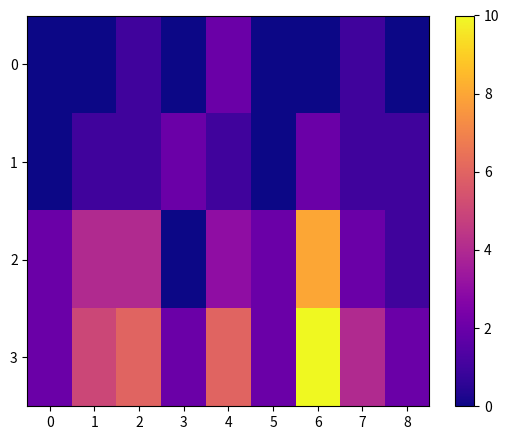

Which series has the largest range (max minus min)?

2